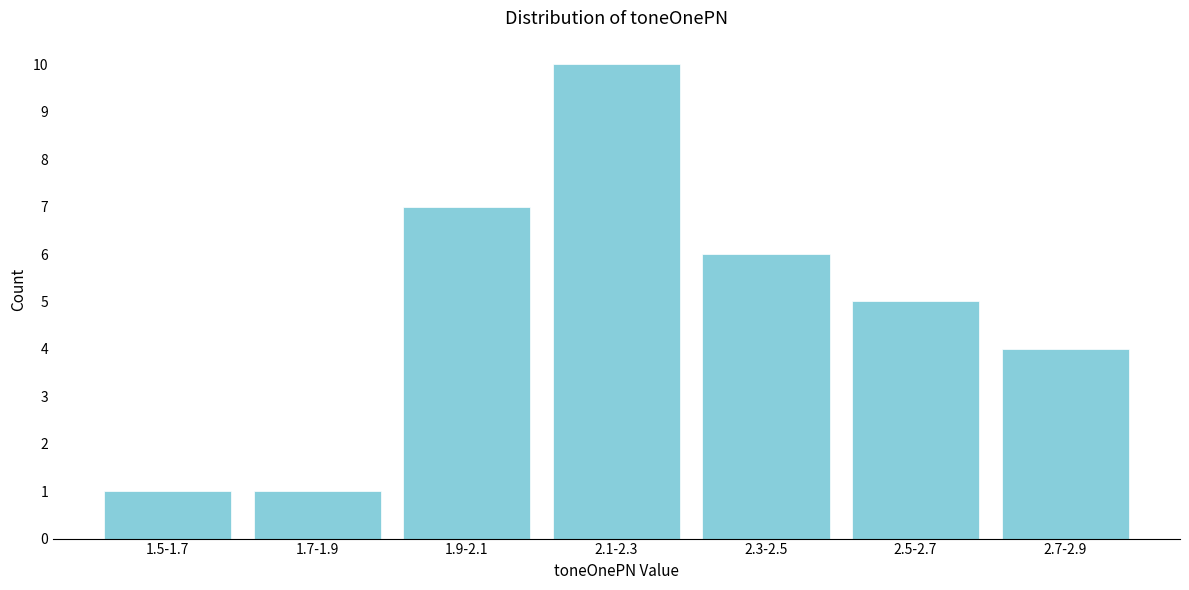

Reading right to left, list all the values displayed in this chart.

4	5	6	10	7	1	1